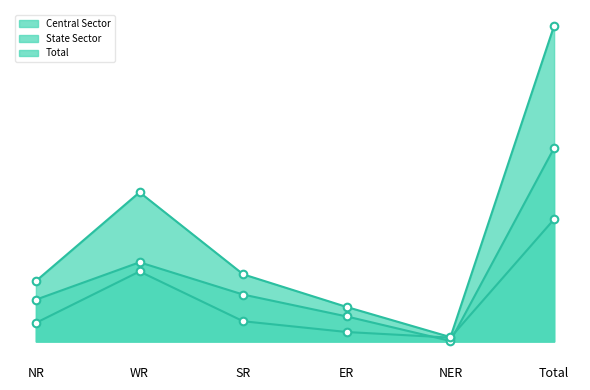

At which category is the sum across all series the highest?

Total